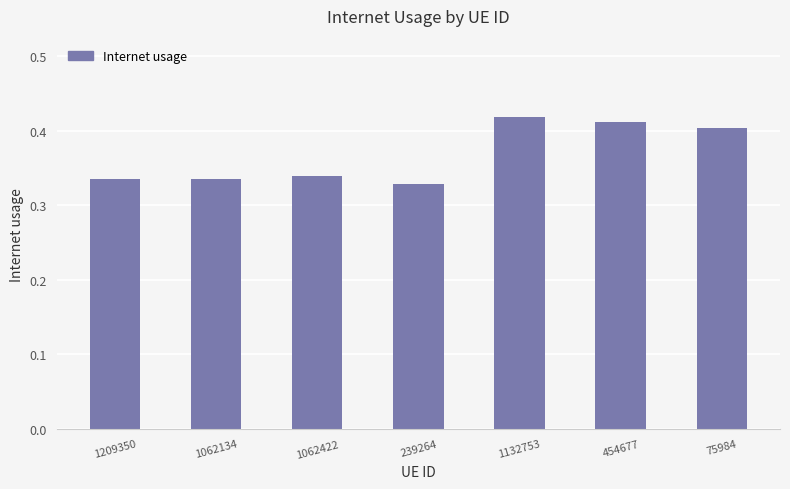

Is it true that the value at 239264 is 0.2?

False